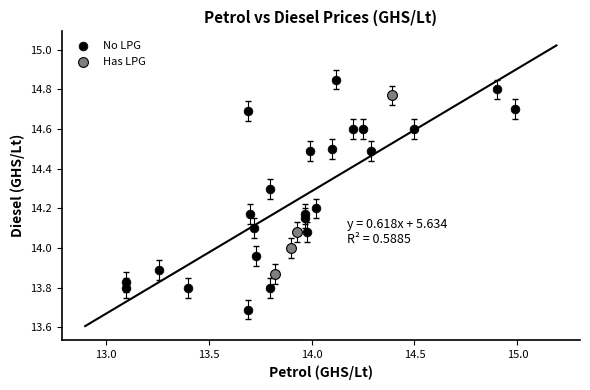

Which series reaches the minimum Y coordinate?

No LPG